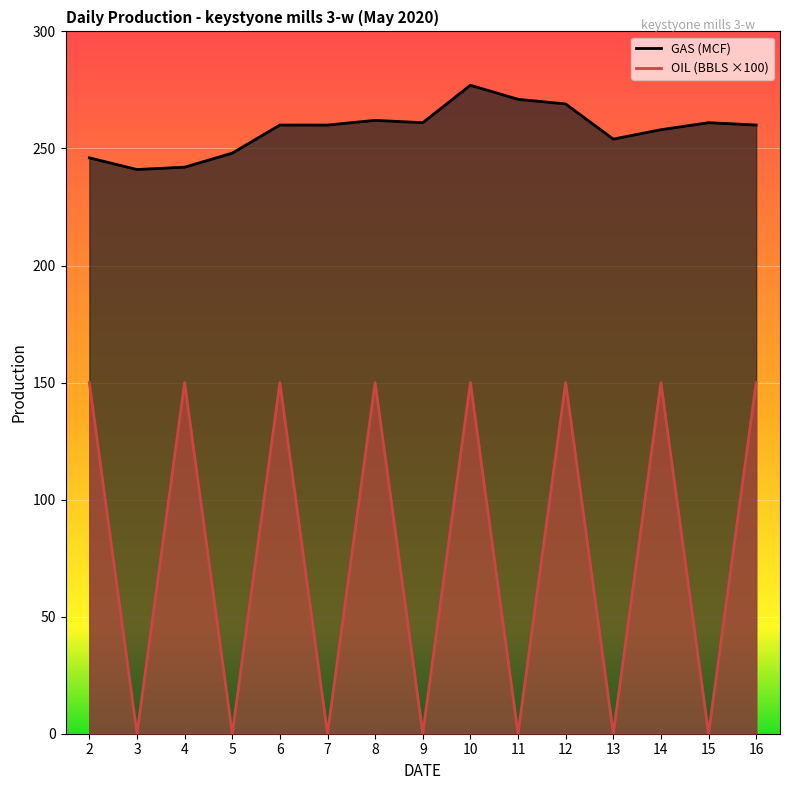

List the series in order of their overall mean, lowest first.

OIL (BBLS), GAS (MCF)